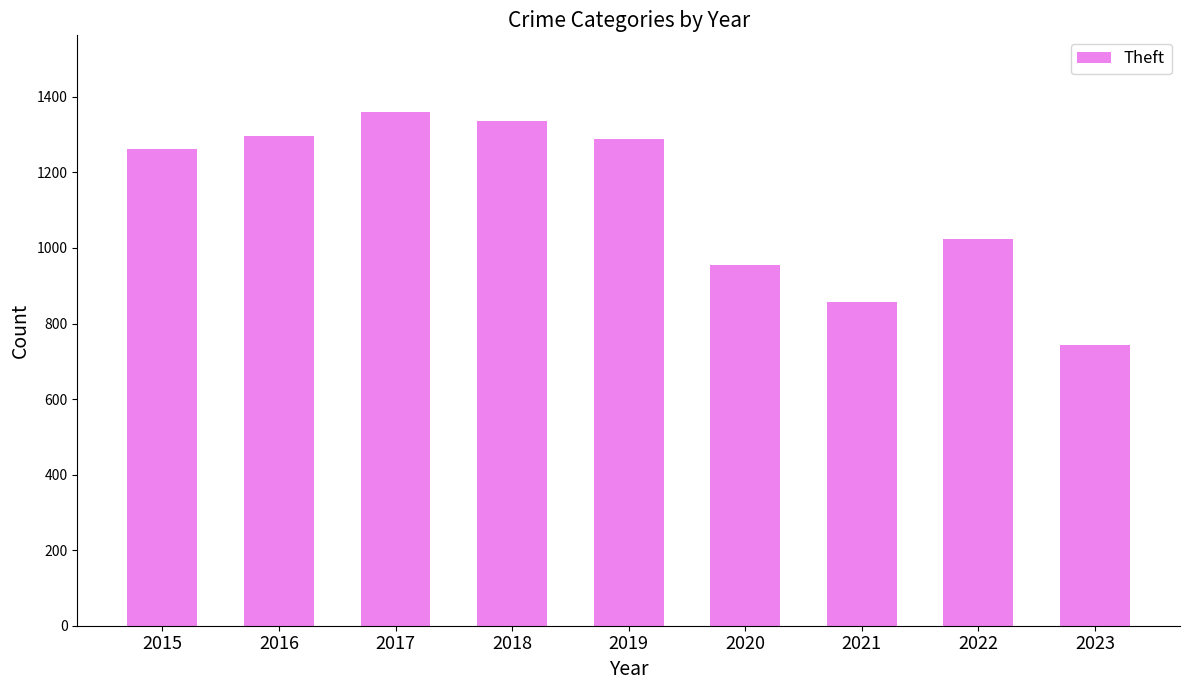

At which category does the chart reach its peak across all series?

2017